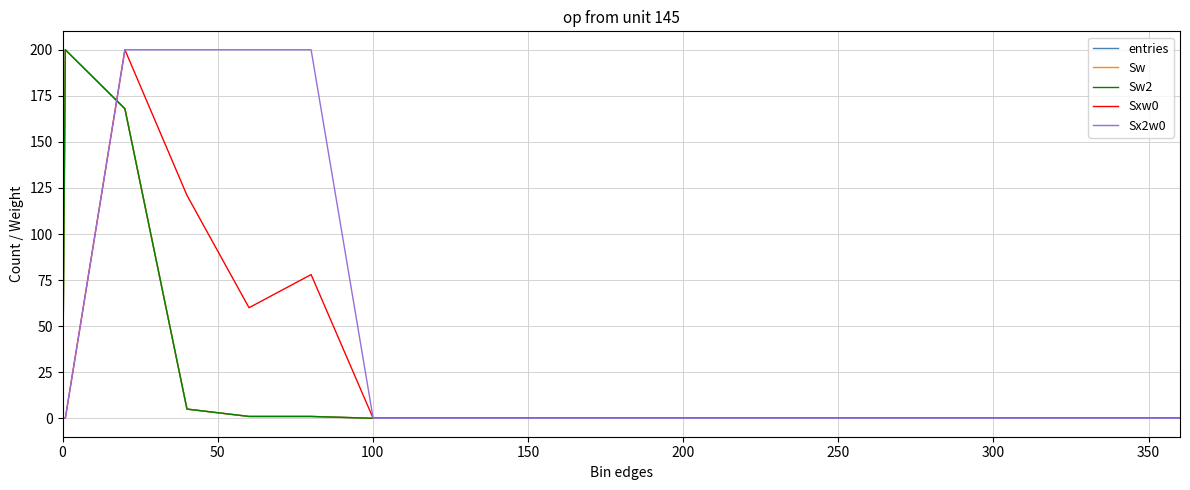

Rank the series by their maximum value, from lowest to highest.

entries, Sw, Sw2, Sxw0, Sx2w0